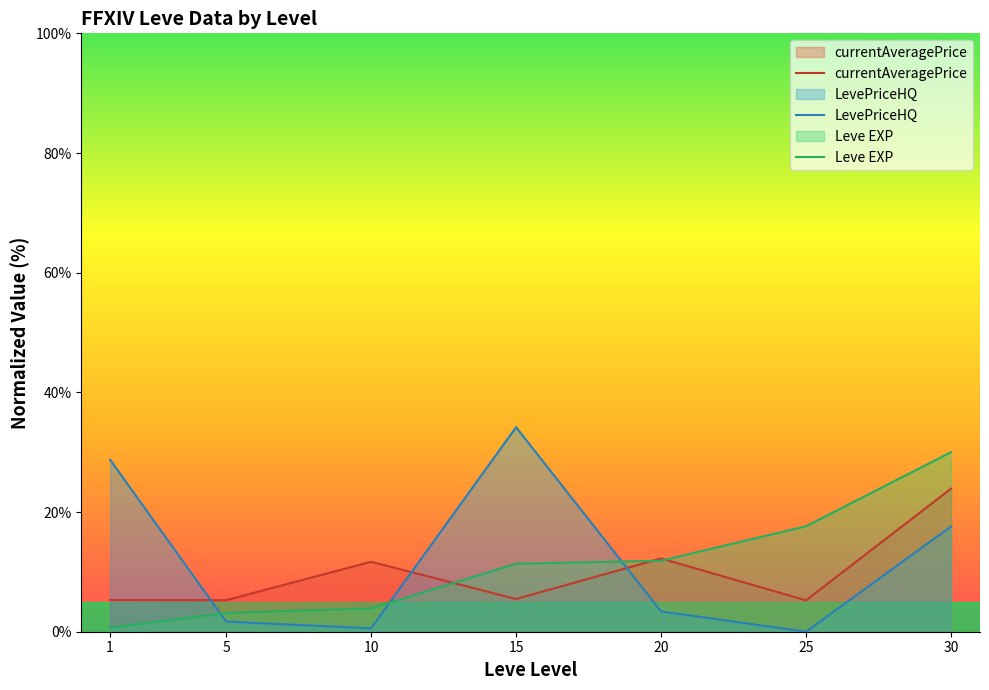

What value does the LevePriceHQ series have at 20?

3.4